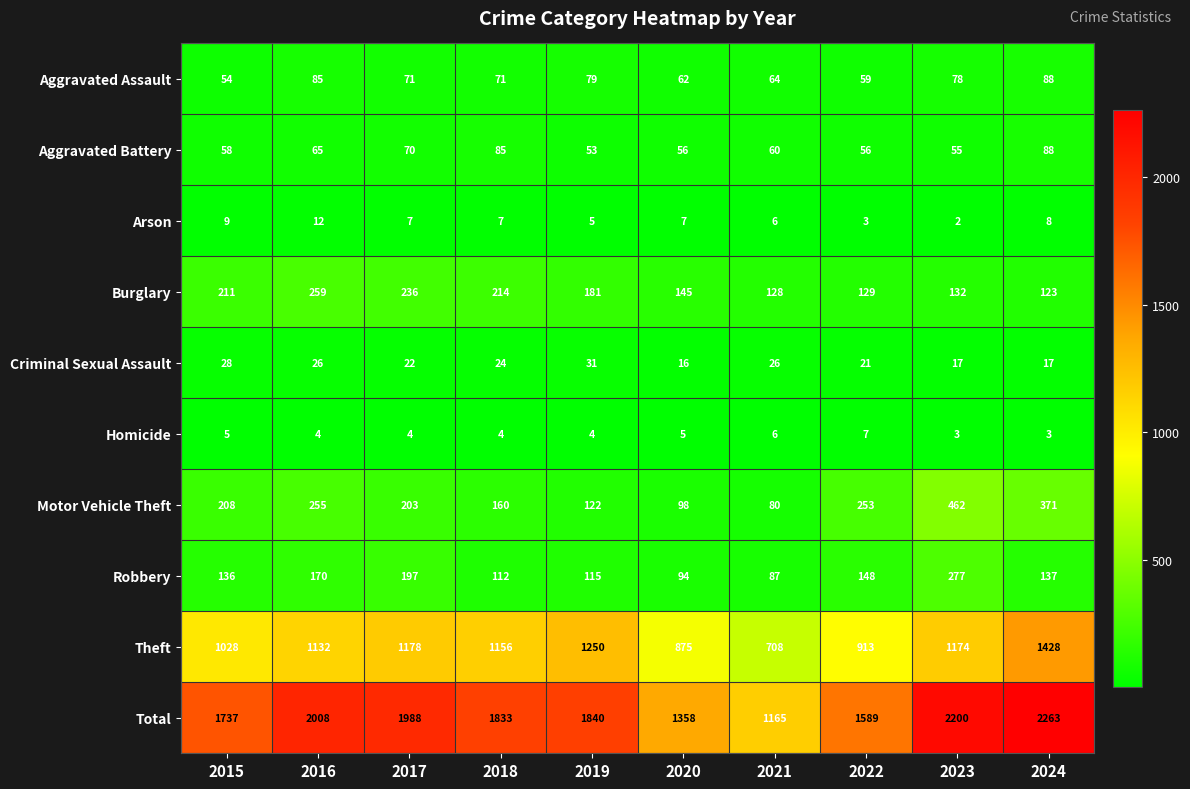

Rank the series at 2015 from highest to lowest value.

Total, Theft, Burglary, Motor Vehicle Theft, Robbery, Aggravated Battery, Aggravated Assault, Criminal Sexual Assault, Arson, Homicide